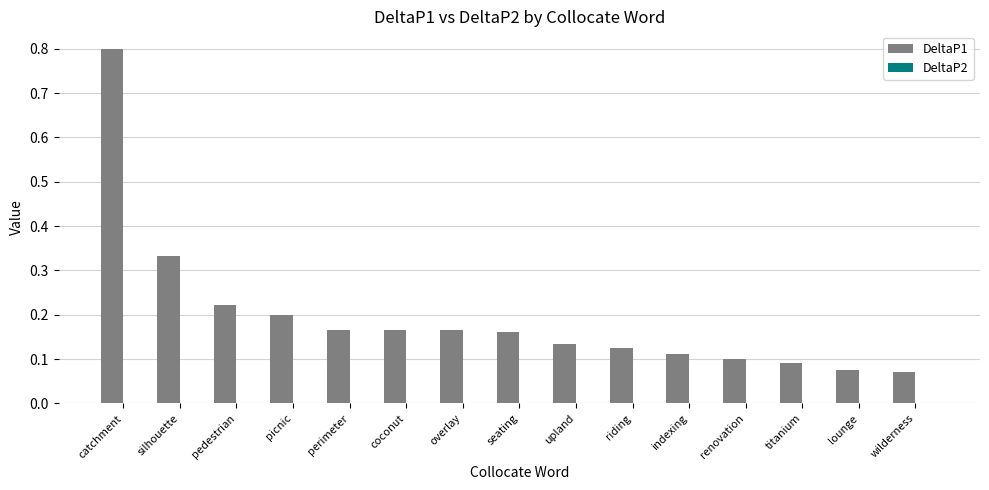

At which category is the sum across all series the highest?

catchment